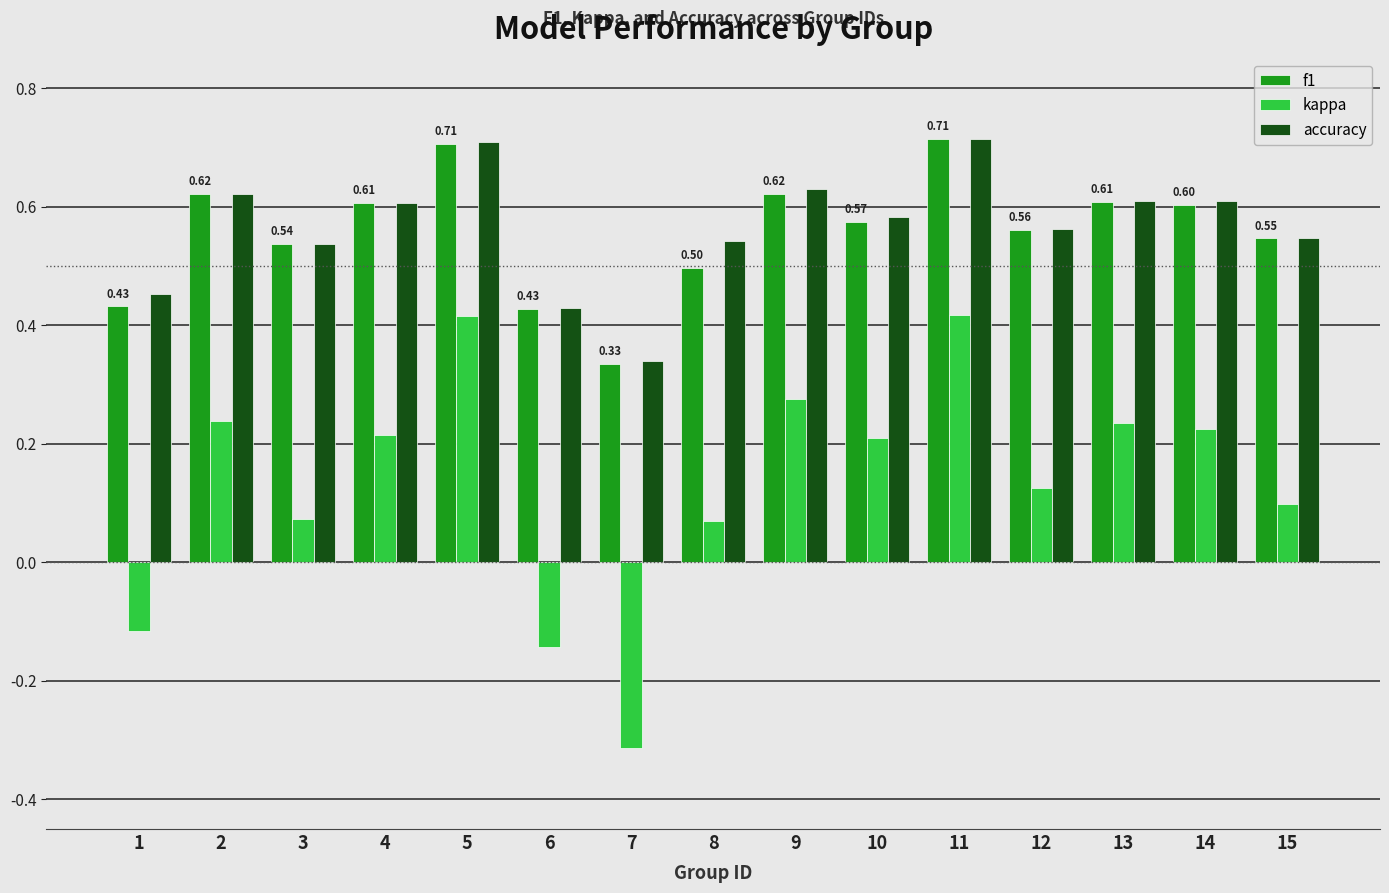

At how many categories does at least one series exceed 0?

15